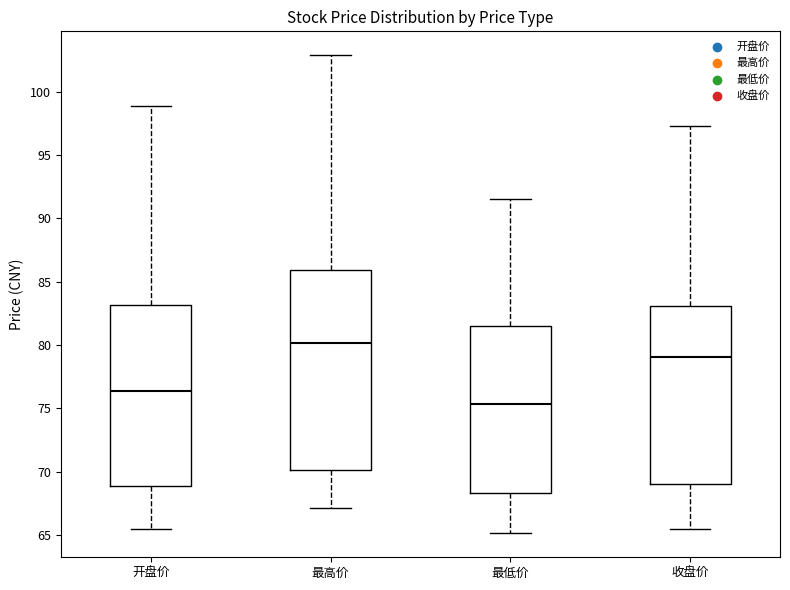

Which box has the highest median line?

最高价